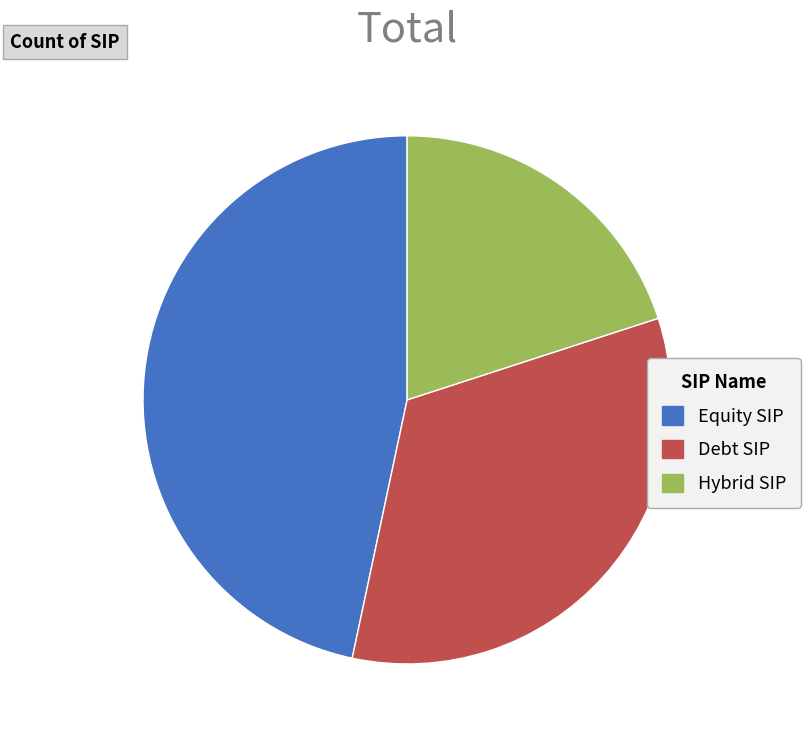

Does Equity SIP account for over 50% of the chart?

No